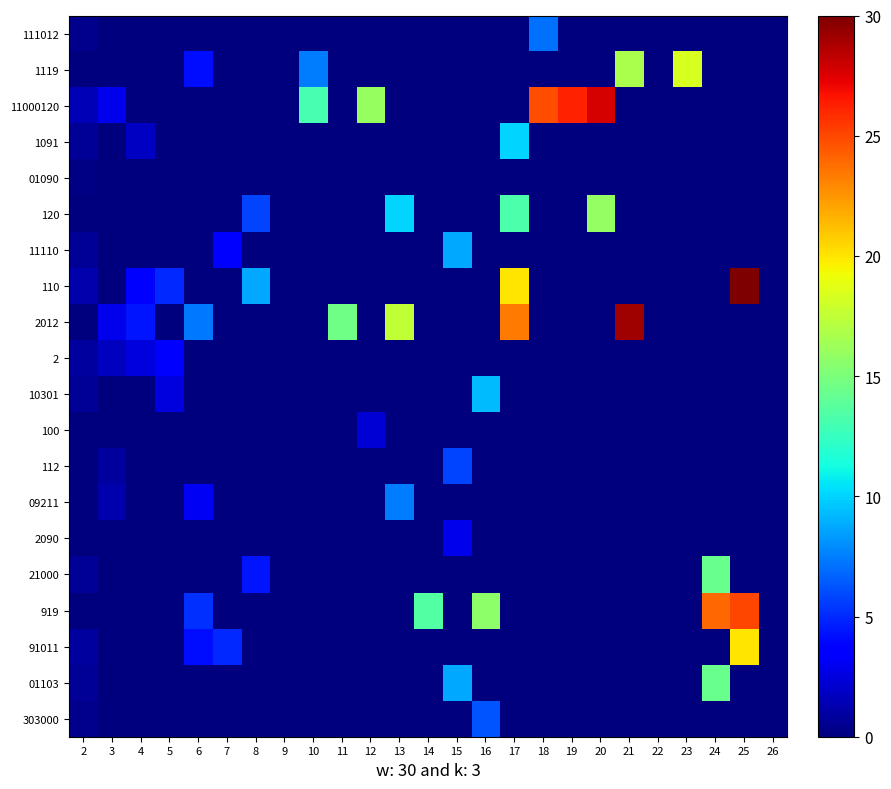

Count the number of categories in the chart.

25